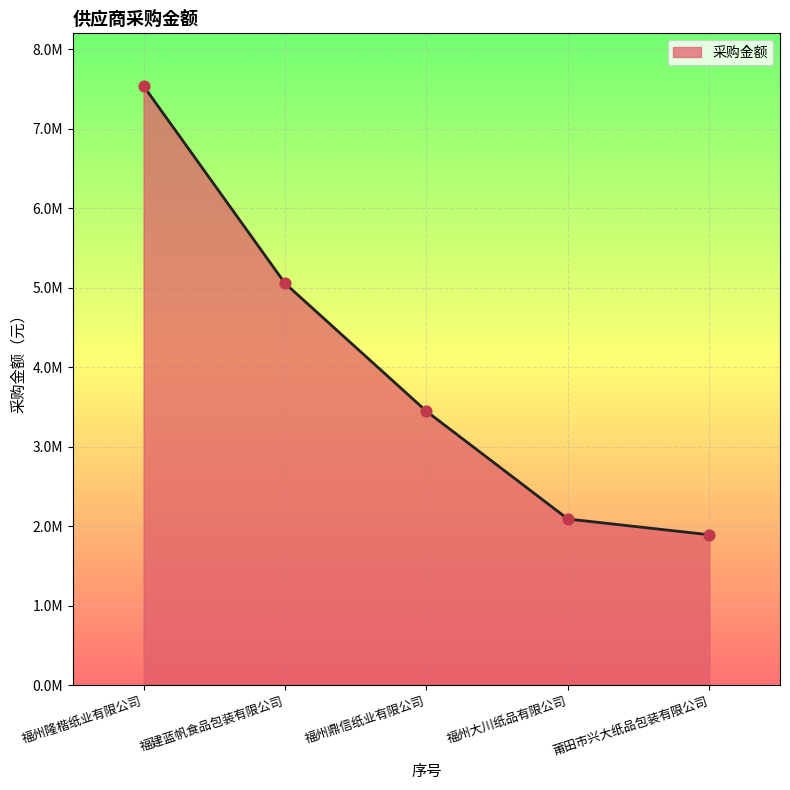

What is the change in value from 福建蓝帆食品包装有限公司 to 福州大川纸品有限公司?

-2964266.3